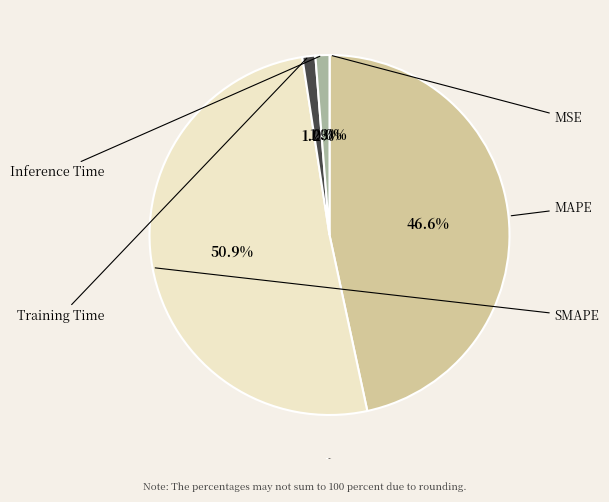

What is the largest slice in the pie chart?

SMAPE